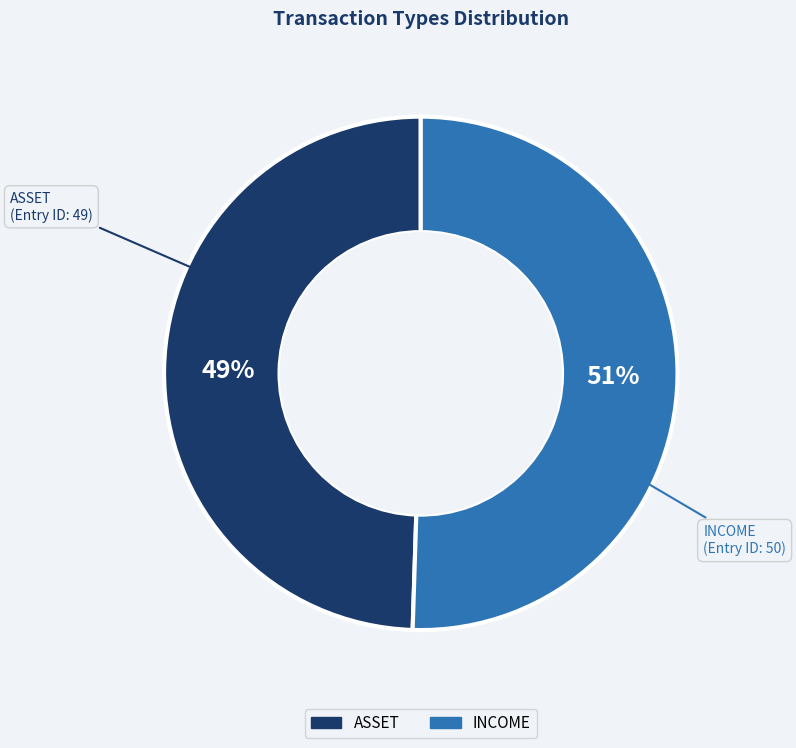

Is the sum of ASSET and INCOME greater than half?

Yes